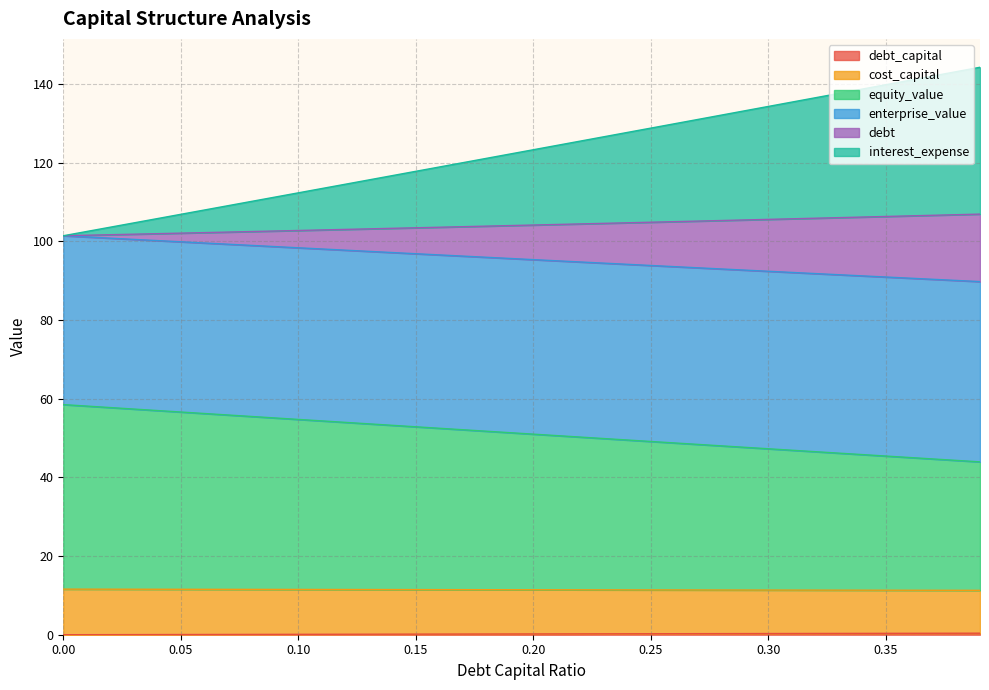

Does the chart have visible grid lines?

Yes